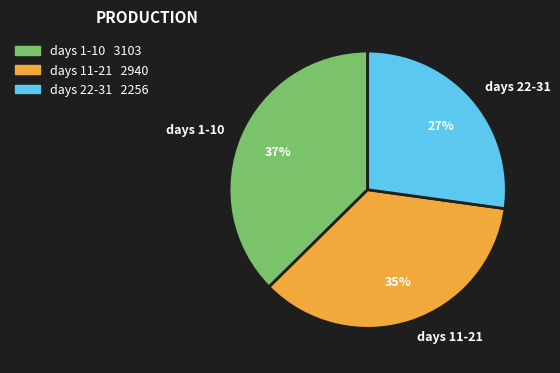

Is there any slice that represents more than half of the pie?

No